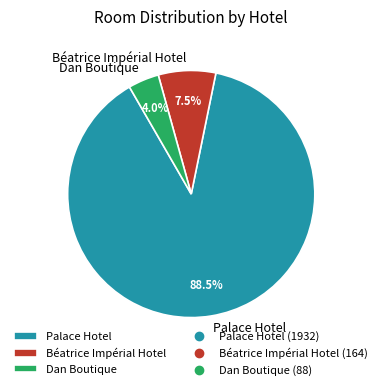

What portion of the pie excludes Béatrice Impérial Hotel?

92.5%